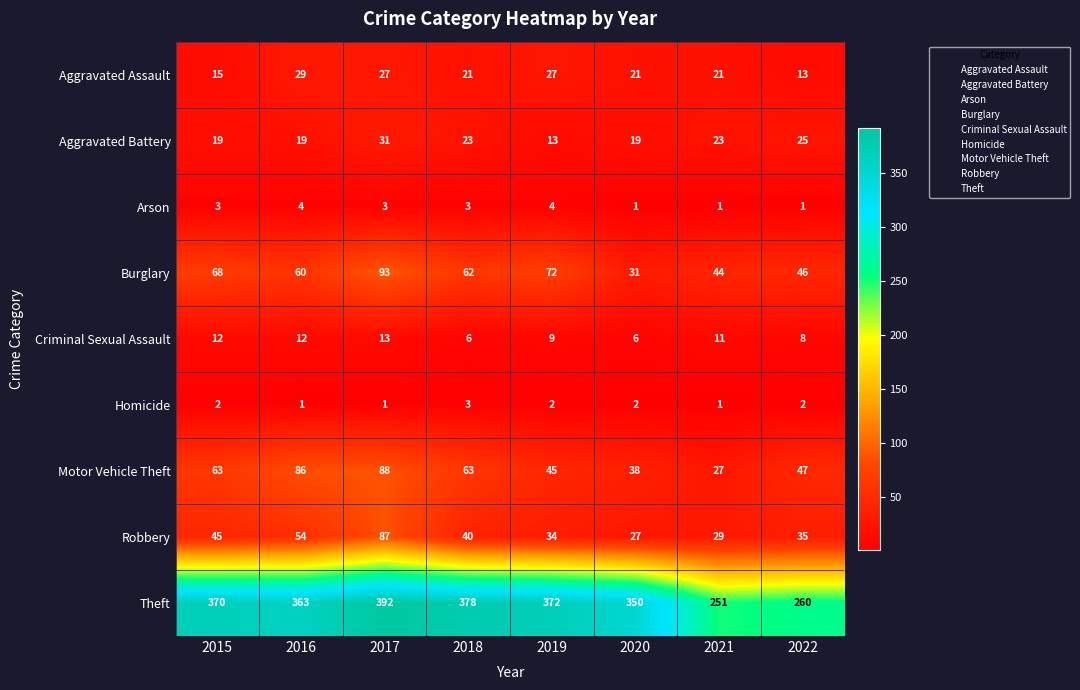

What is the total value across all series at 2019?

578